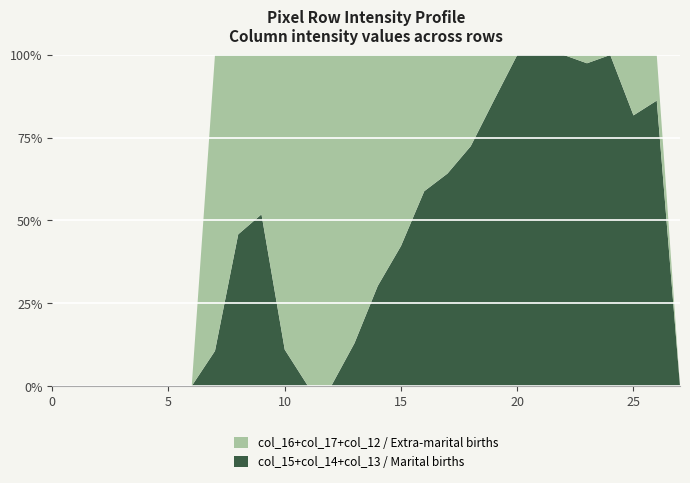

Reading left to right, extract all data points from this chart.

col_15: 0=0	1=0	2=0	3=0	4=0	5=0	6=0	7=32	8=224	9=127	10=0	11=0	12=0	13=37	14=110	15=181	16=219	17=255	18=254	19=251	20=164	21=144	22=120	23=23	24=0	25=0	26=0	27=0
col_14: 0=0	1=0	2=0	3=0	4=0	5=0	6=0	7=0	8=145	9=171	10=0	11=0	12=0	13=0	14=0	15=0	16=14	17=37	18=122	19=140	20=218	21=244	22=233	23=239	24=11	25=73	26=47	27=0
col_16: 0=0	1=0	2=0	3=0	4=0	5=0	6=0	7=106	8=254	9=62	10=40	11=92	12=182	13=249	14=254	15=247	16=163	17=163	18=143	19=62	20=0	21=0	22=0	23=0	24=0	25=0	26=0	27=0
col_13: 0=0	1=0	2=0	3=0	4=0	5=0	6=0	7=0	8=107	9=246	10=43	11=0	12=0	13=0	14=0	15=0	16=0	17=0	18=0	19=0	20=0	21=40	22=165	23=165	24=239	25=254	26=247	27=0
col_17: 0=0	1=0	2=0	3=0	4=0	5=0	6=0	7=164	8=254	9=189	10=254	11=109	12=46	13=0	14=0	15=0	16=0	17=0	18=0	19=0	20=0	21=0	22=0	23=0	24=0	25=0	26=0	27=0
col_12: 0=0	1=0	2=0	3=0	4=0	5=0	6=0	7=0	8=55	9=254	10=54	11=0	12=0	13=0	14=0	15=0	16=0	17=0	18=0	19=0	20=0	21=0	22=0	23=11	24=0	25=73	26=47	27=0